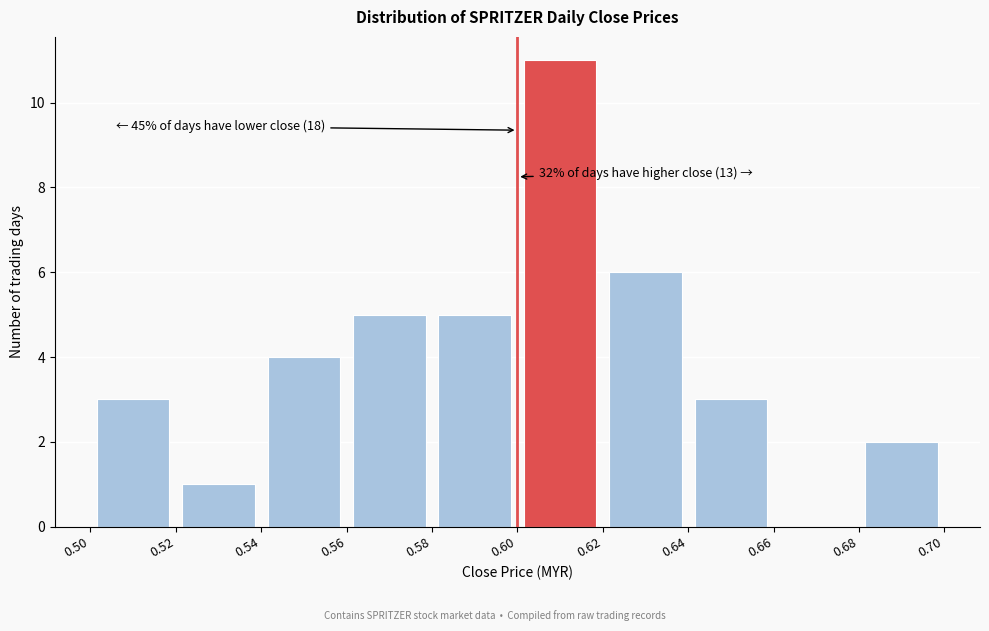

Over which range of the x-axis is the bar tallest?

0.60 to 0.62